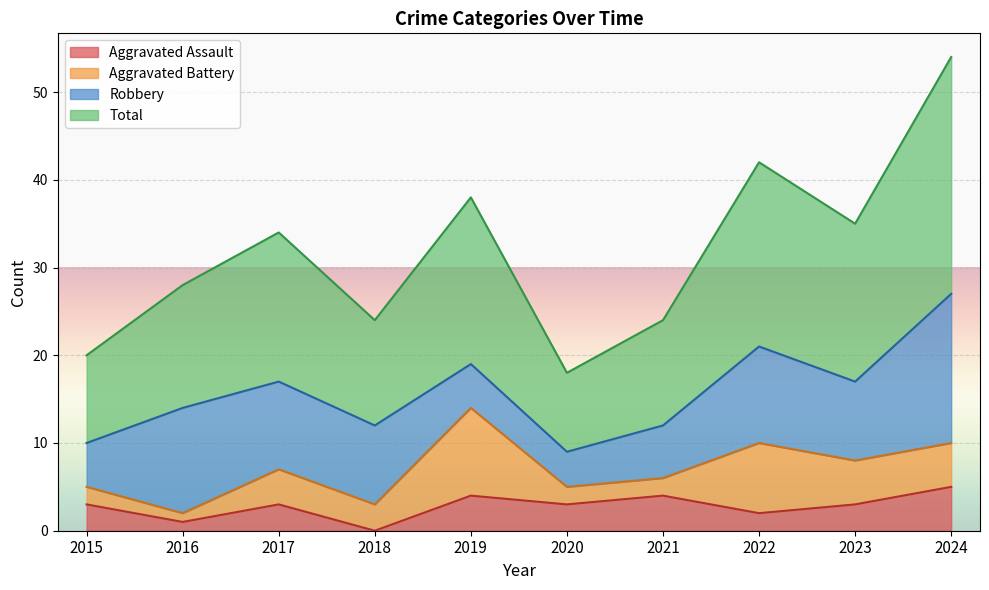

How many positive values does the Aggravated Assault series have?

9